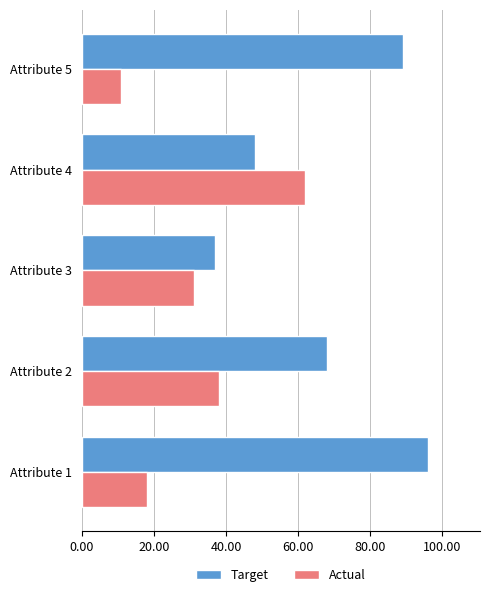

Read the Actual value at Attribute 3.

31